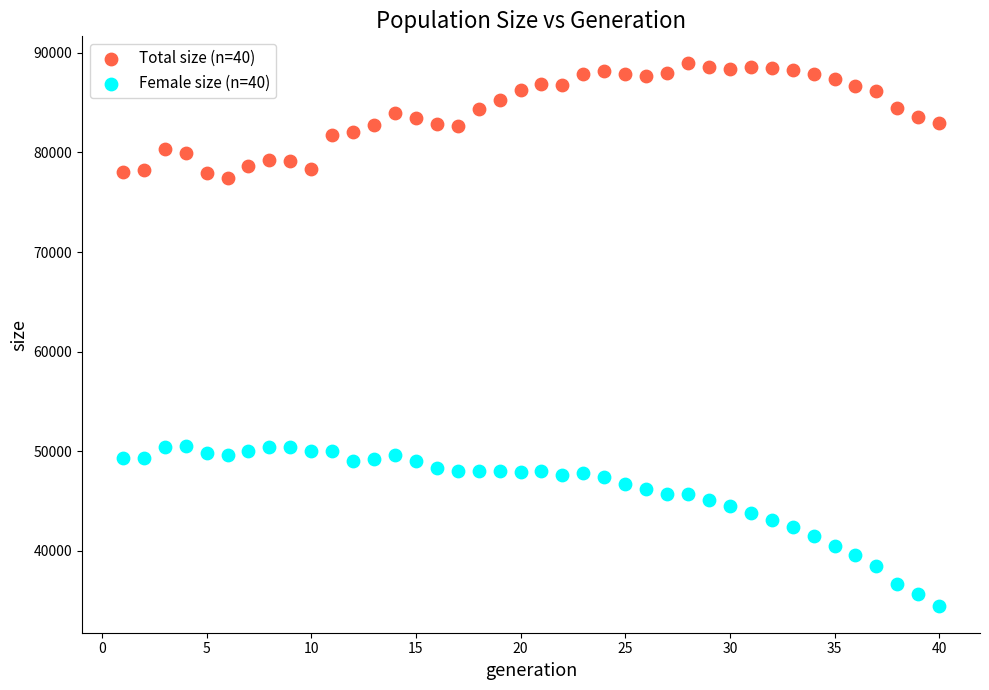

Which series contains the highest Y value?

Total size (n=40)